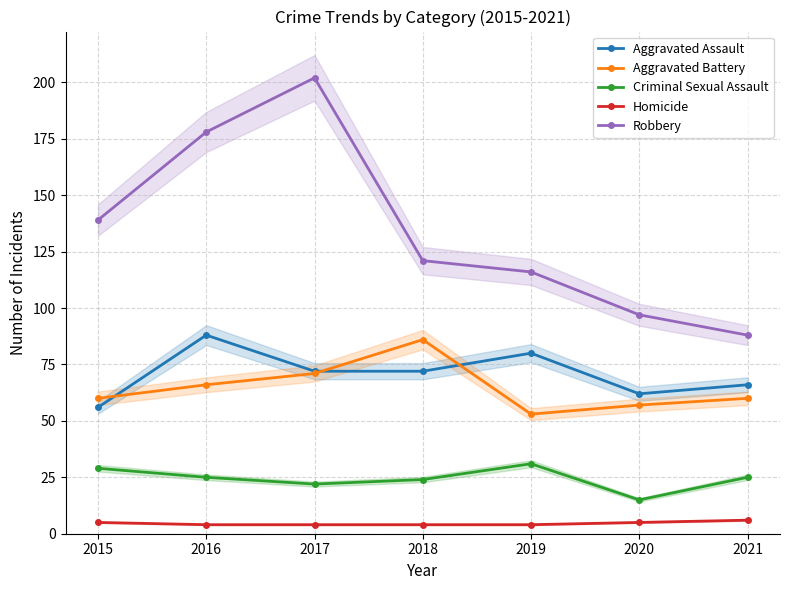

Rank the categories by Aggravated Assault value from highest to lowest.

2016, 2019, 2017, 2018, 2021, 2020, 2015